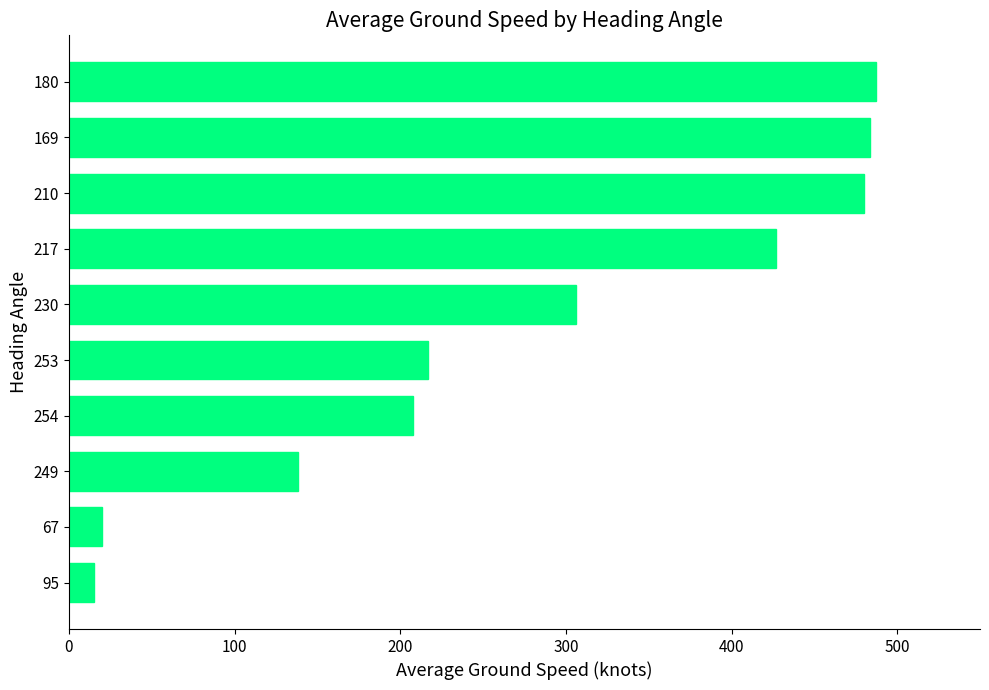

What is the smallest value displayed?

15.0